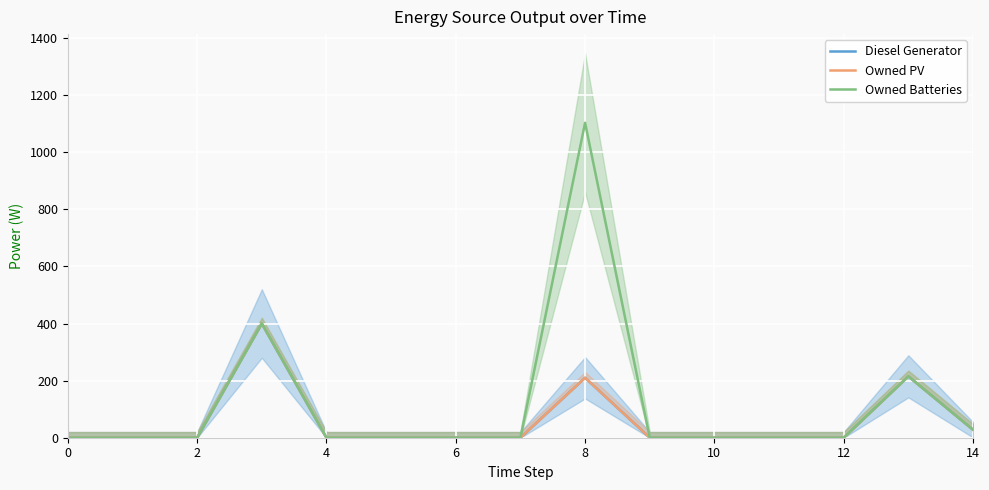

What are all the series names shown in the legend?

Diesel Generator, Owned PV, Owned Batteries